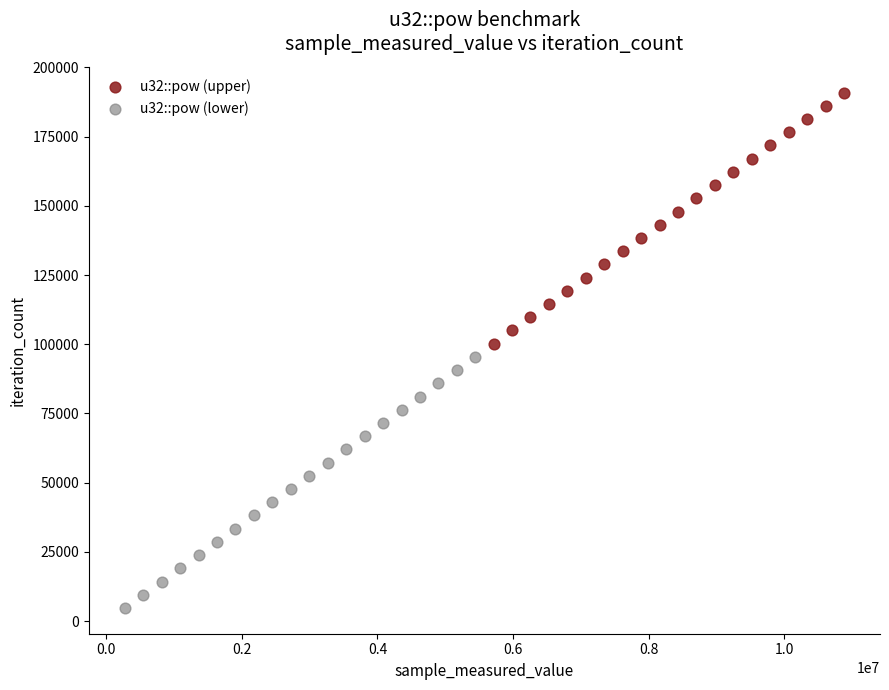

Which series contains the highest Y value?

u32::pow (upper)